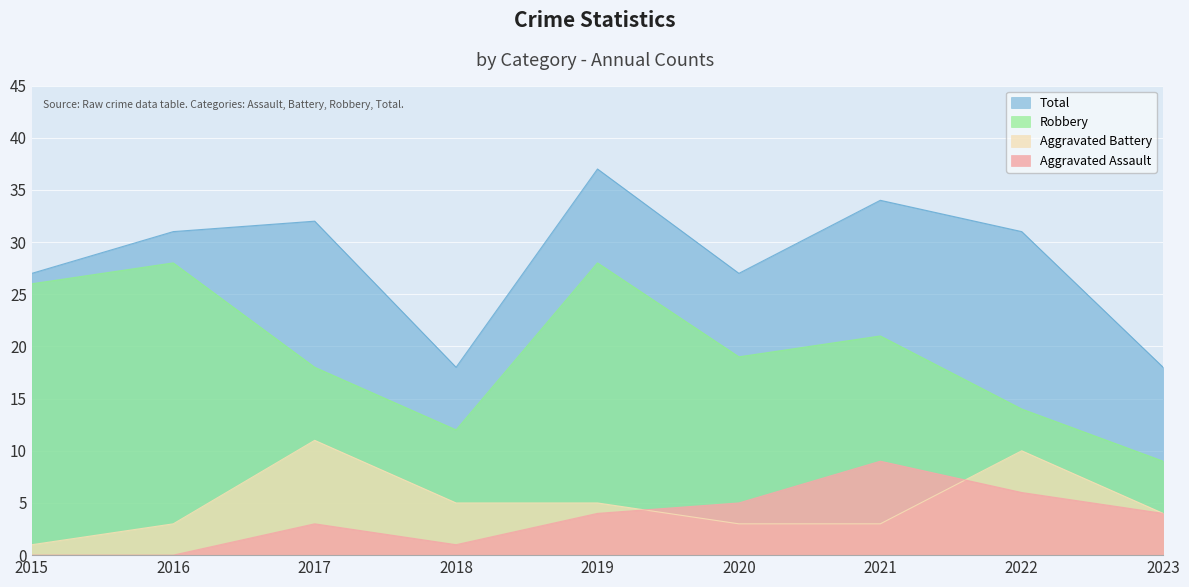

How many data points in Aggravated Battery are above 4?

4